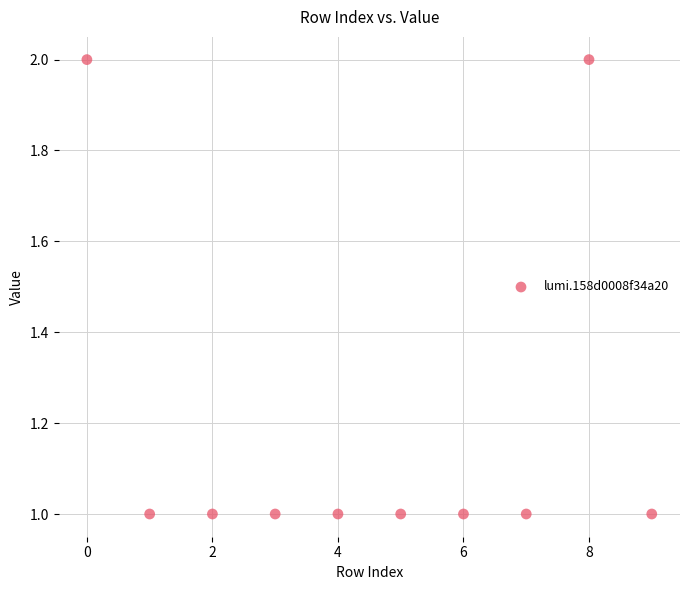

What is the average X value?

4